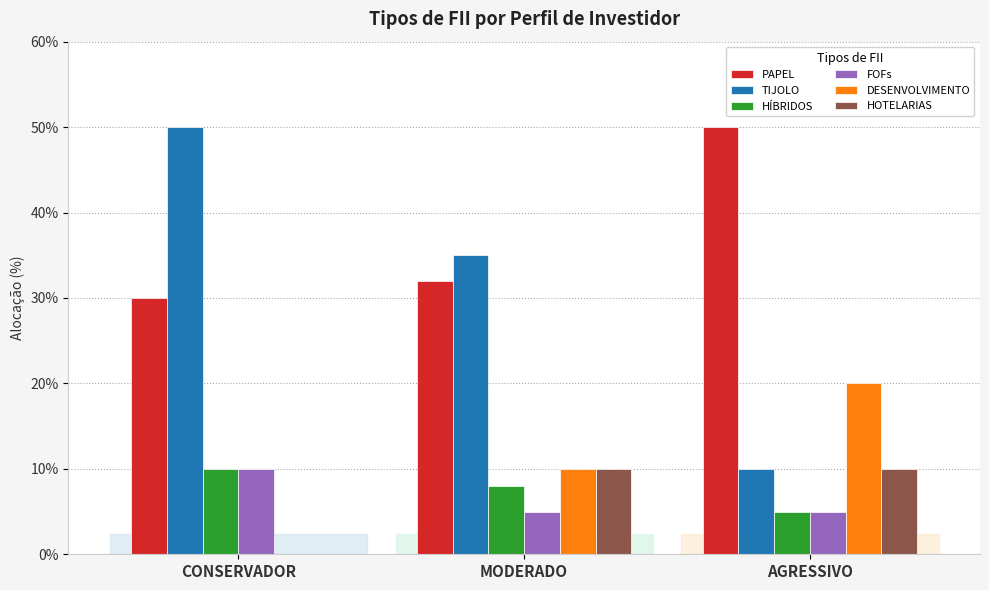

How many HOTELARIAS values are between 0 and 10?

3